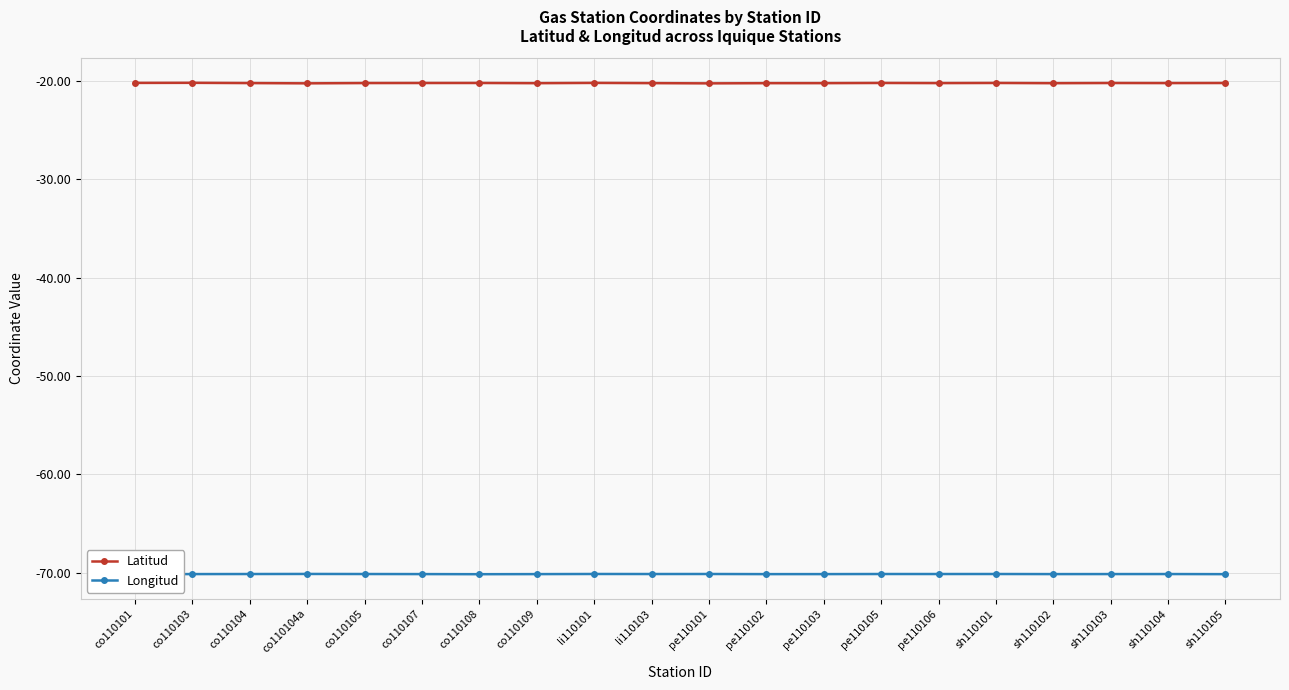

What is the label of the 14th point from the left?

pe110105